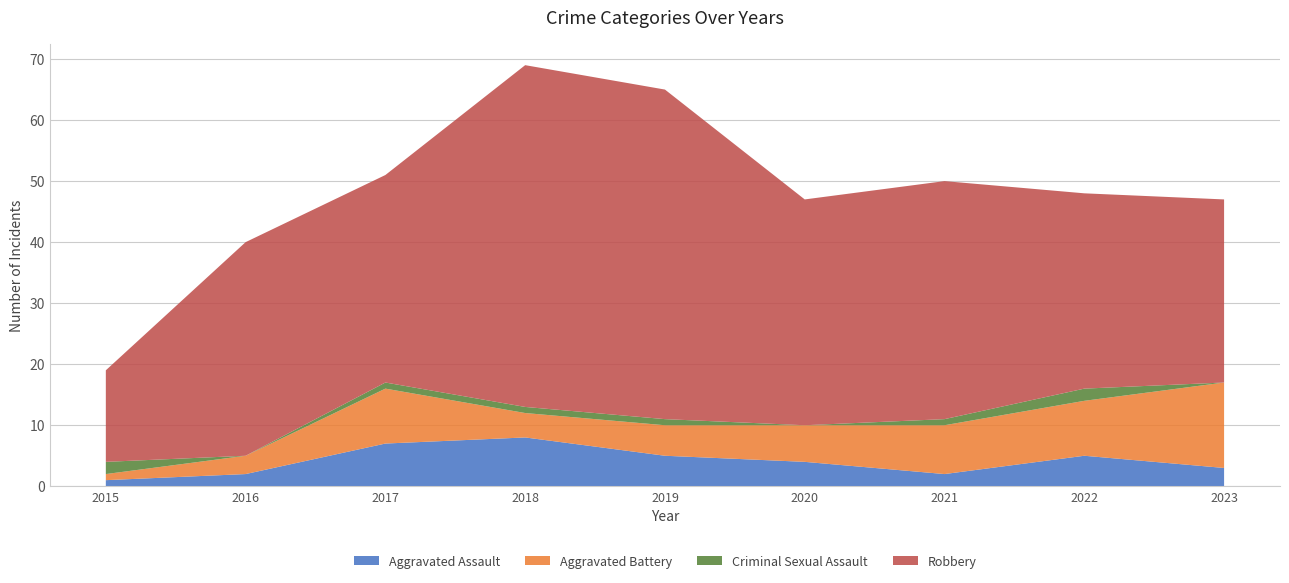

Reading left to right, what are all the values shown in this chart?

Aggravated Assault: 1	2	7	8	5	4	2	5	3
Aggravated Battery: 1	3	9	4	5	6	8	9	14
Criminal Sexual Assault: 2	0	1	1	1	0	1	2	0
Robbery: 15	35	34	56	54	37	39	32	30